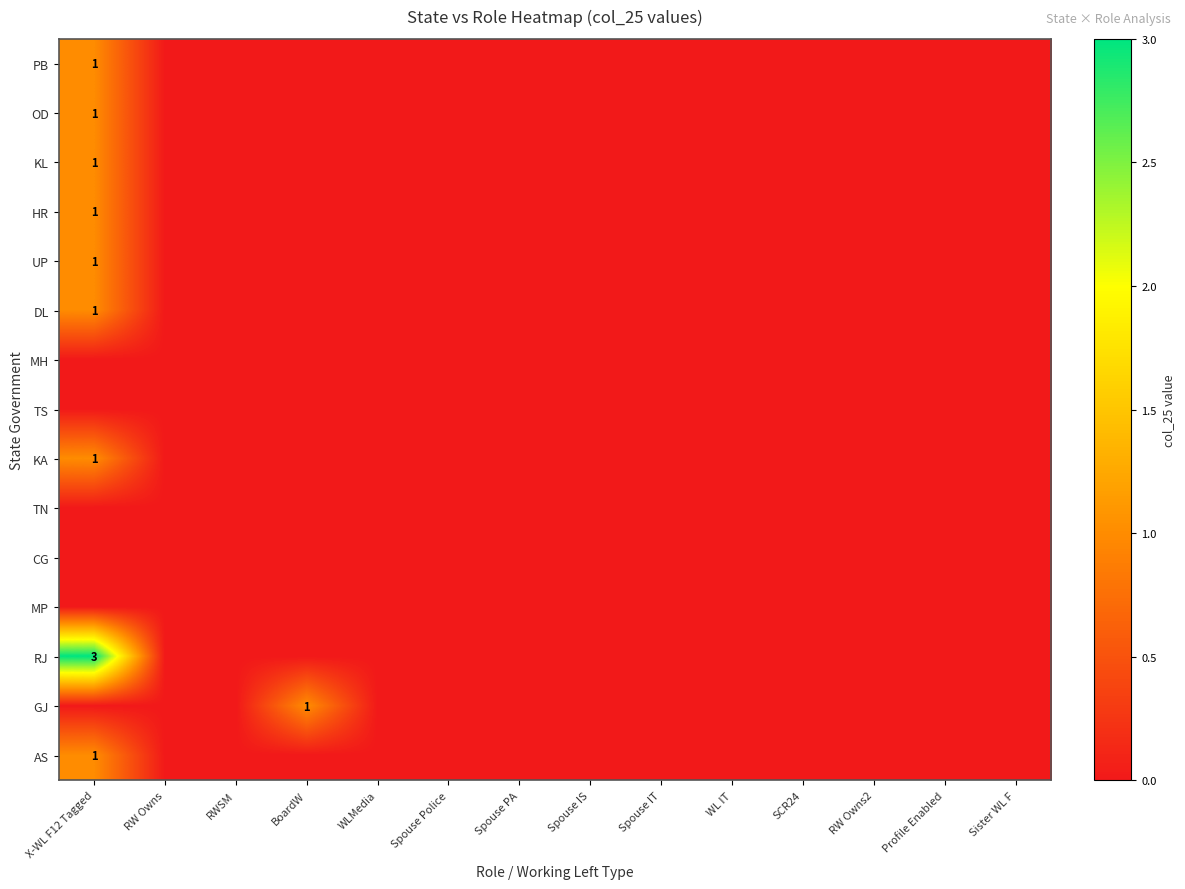

The value of GJ at BoardW is 1. True or false?

True